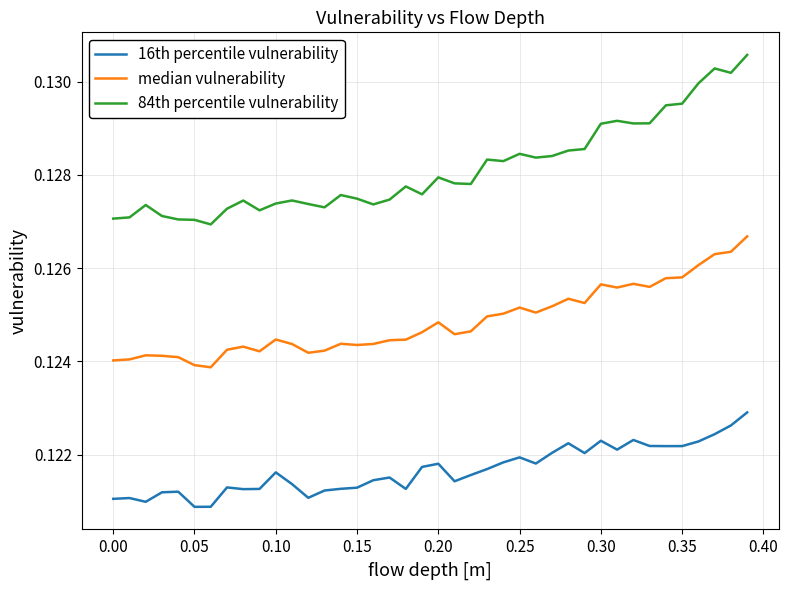

Which series has the widest spread of values?

84th percentile vulnerability